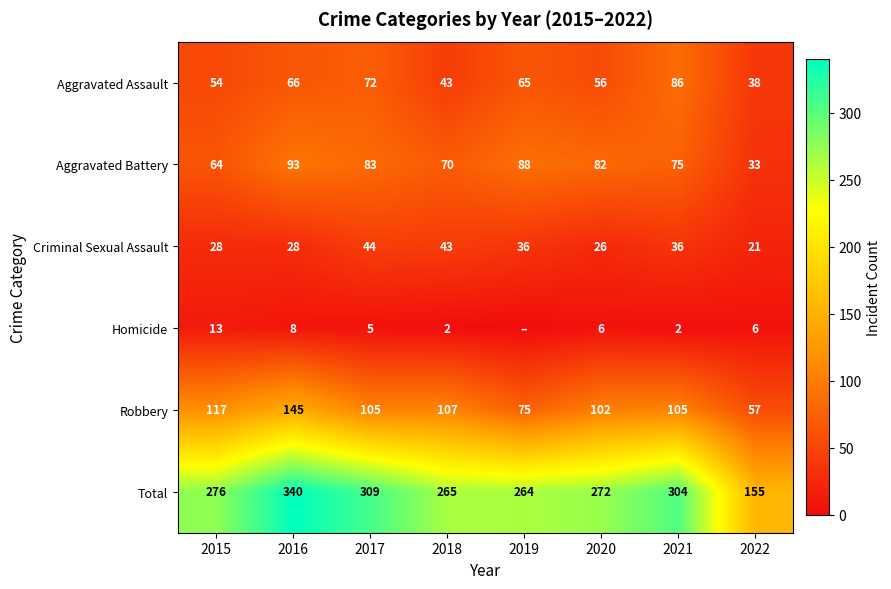

What is the lowest value of the Total series?

155